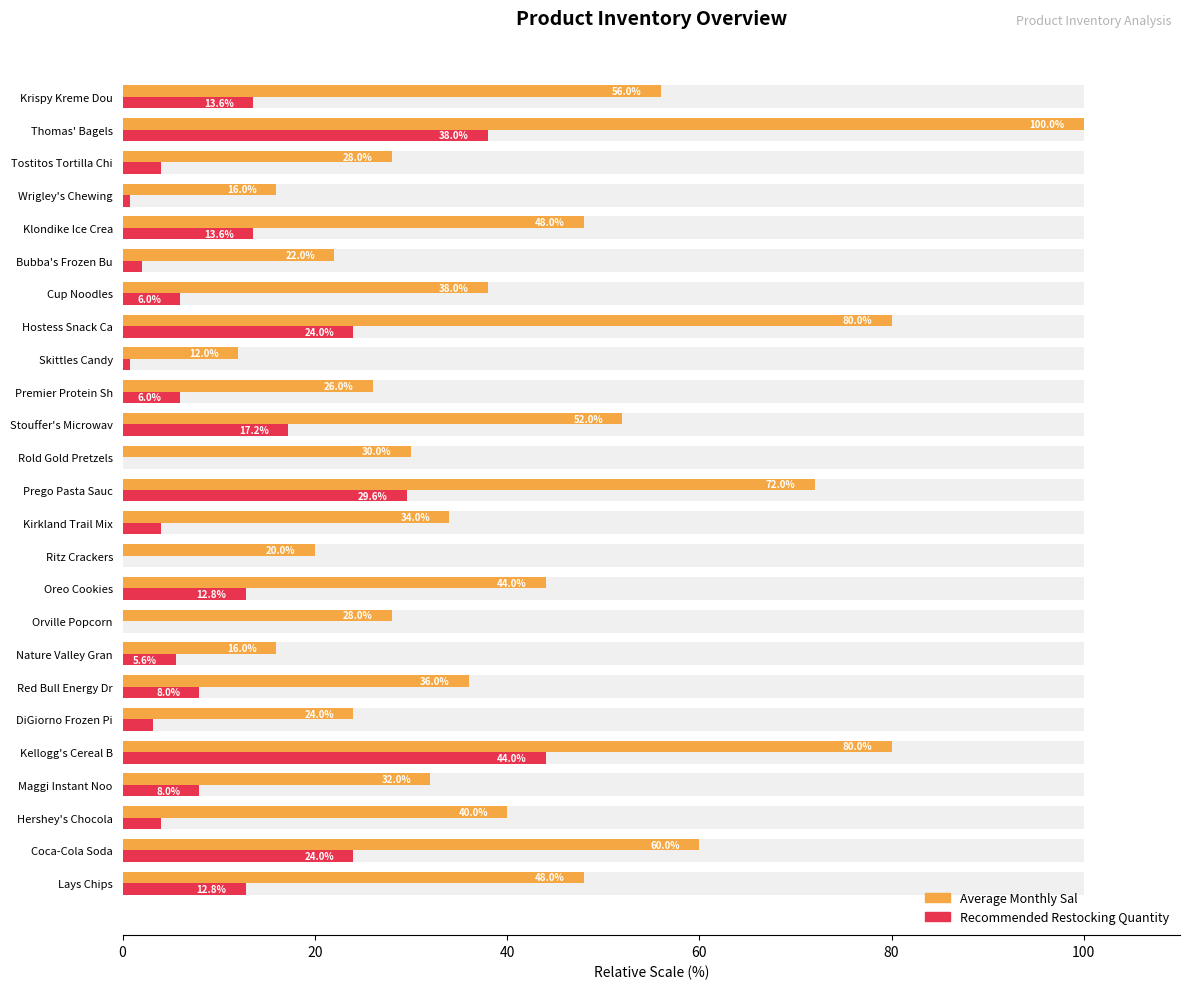

Read the Average Monthly Sal value at Bubba's Frozen Bu.

22.0